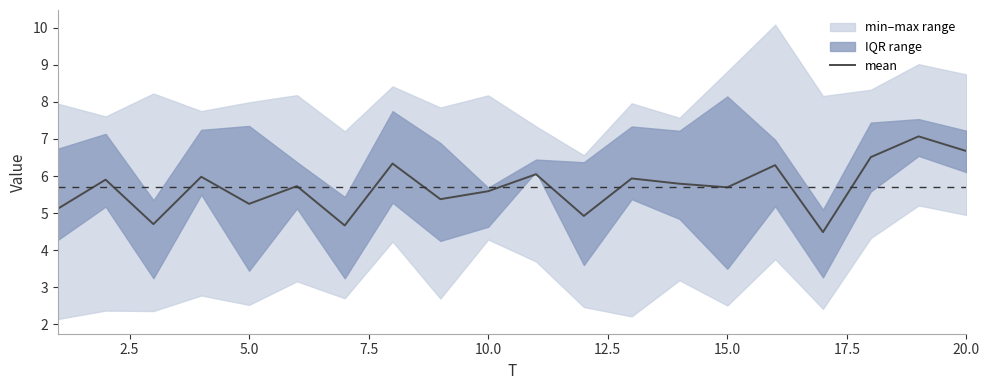

True or false: mean has a value of 1.5 at 20.0.

False